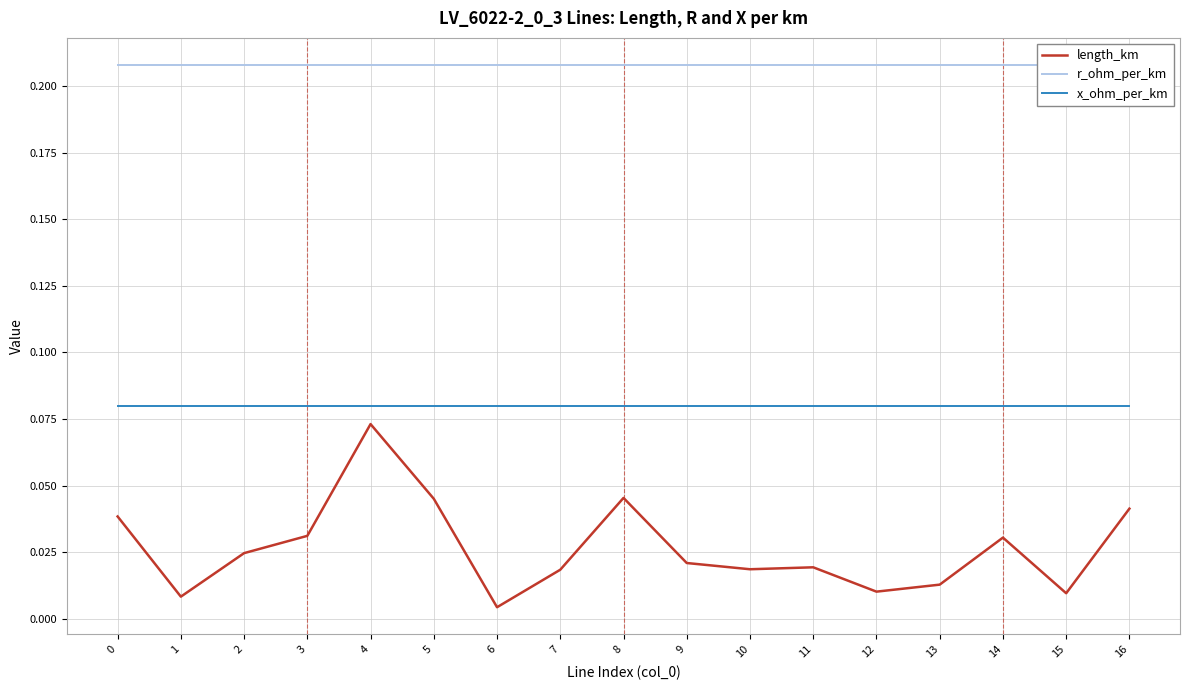

True or false: r_ohm_per_km and x_ohm_per_km intersect in this chart.

False